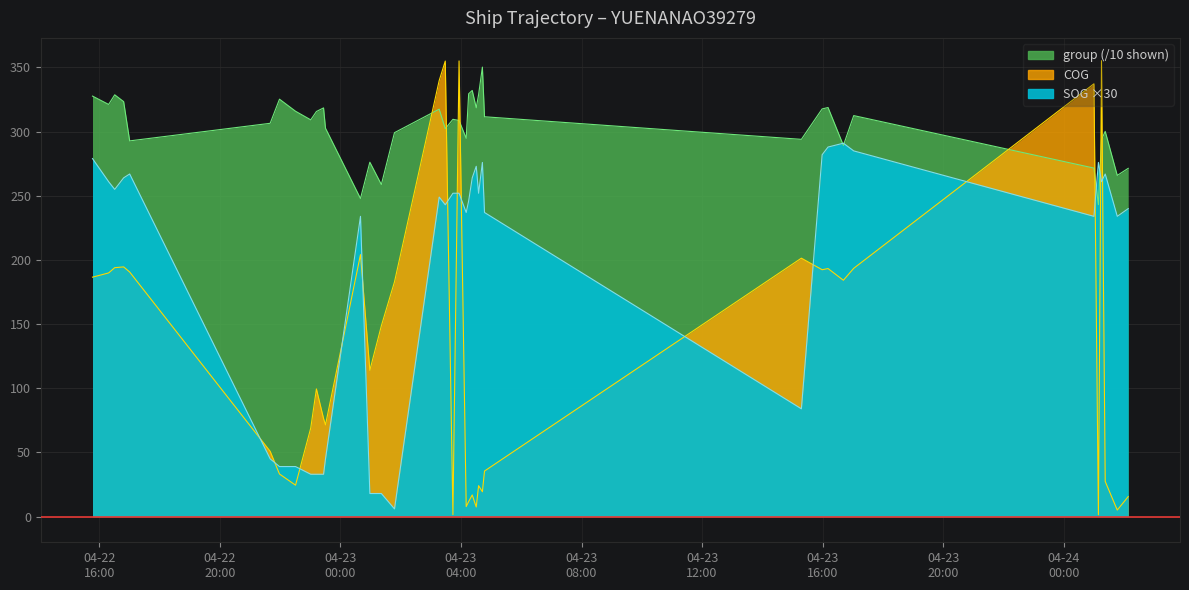

Rank the series at 2024-04-23 00:58:38 from lowest to highest value.

SOG, COG, group